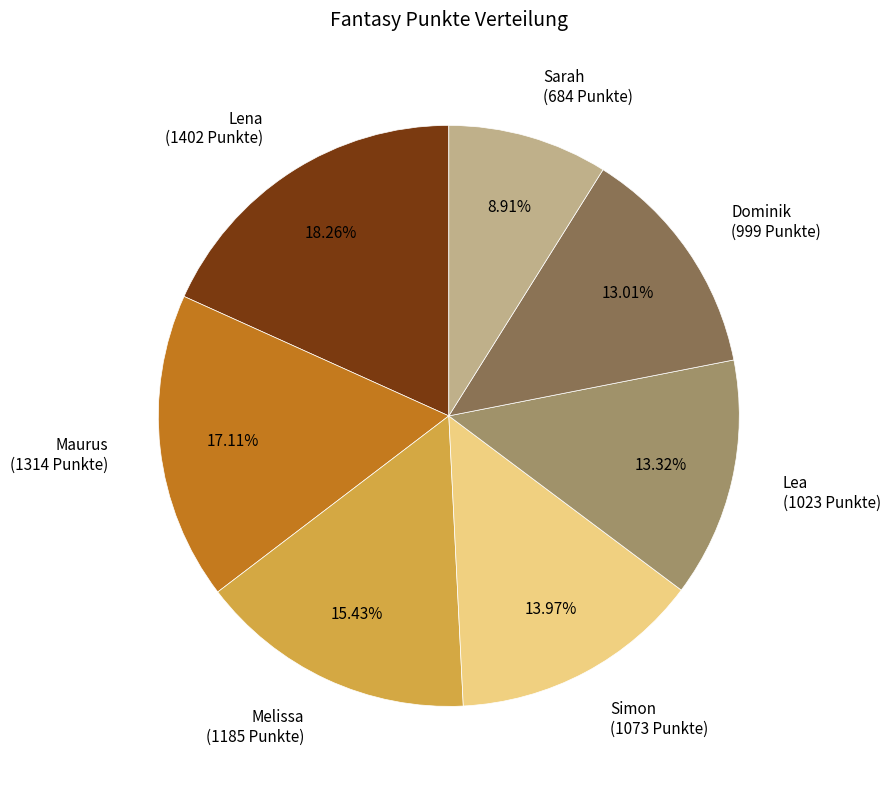

The Dominik slice represents 20% of the pie. True or false?

False